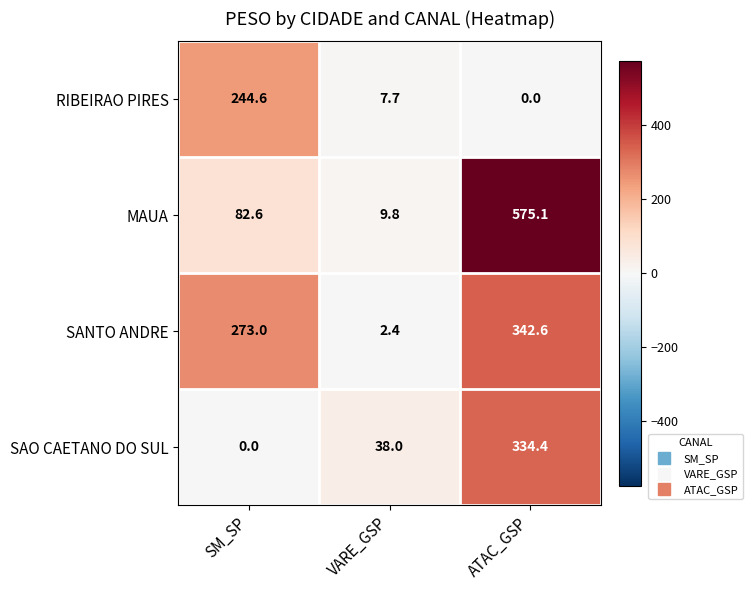

What is the difference between the maximum and minimum values in the RIBEIRAO PIRES series?

244.6